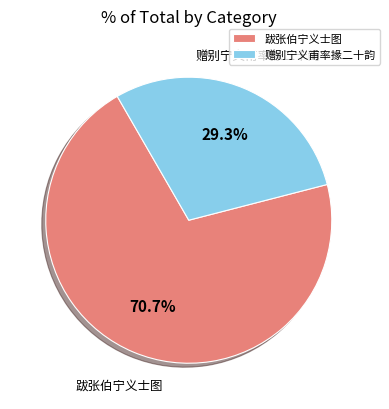

To the nearest percent, what is the difference between the largest and smallest slice percentages?

41%